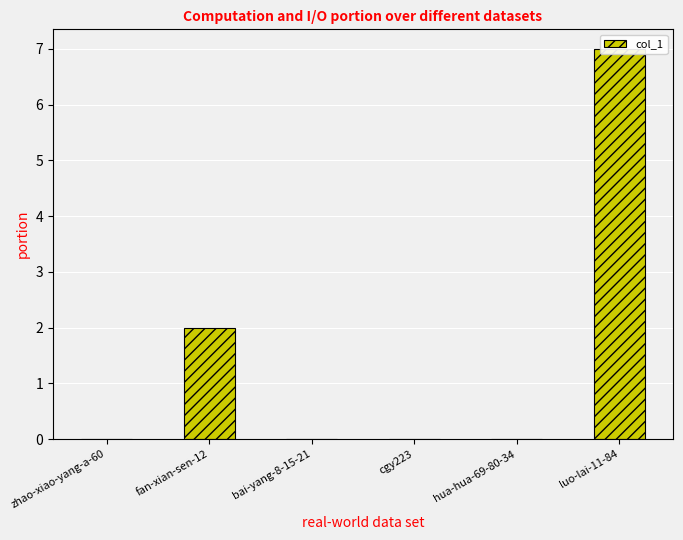

Is it true that the value at bai-yang-8-15-21 is -4?

False